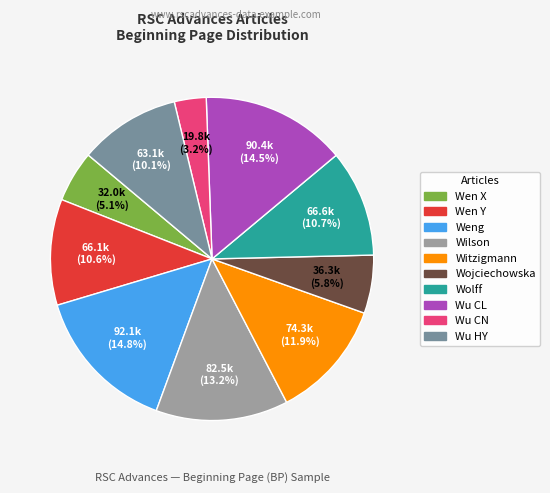

Is there any slice that represents more than half of the pie?

No